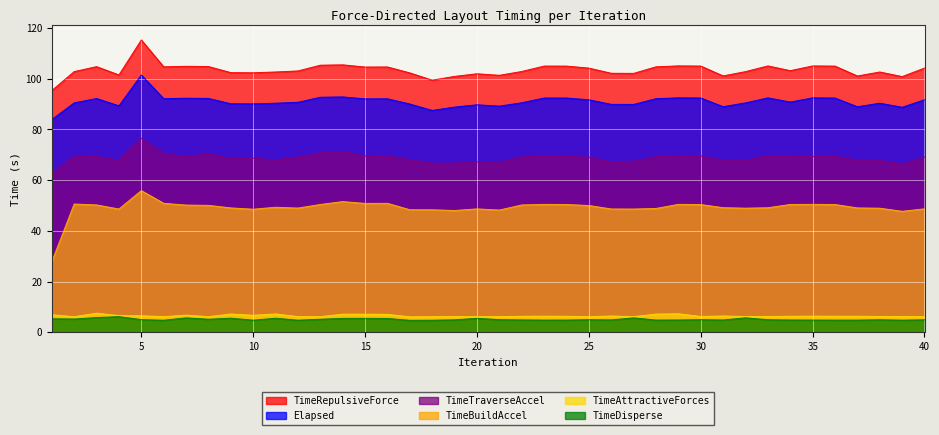

List the series in order of their peak value, highest first.

TimeRepulsiveForce, Elapsed, TimeTraverseAccel, TimeBuildAccel, TimeAttractiveForces, TimeDisperse